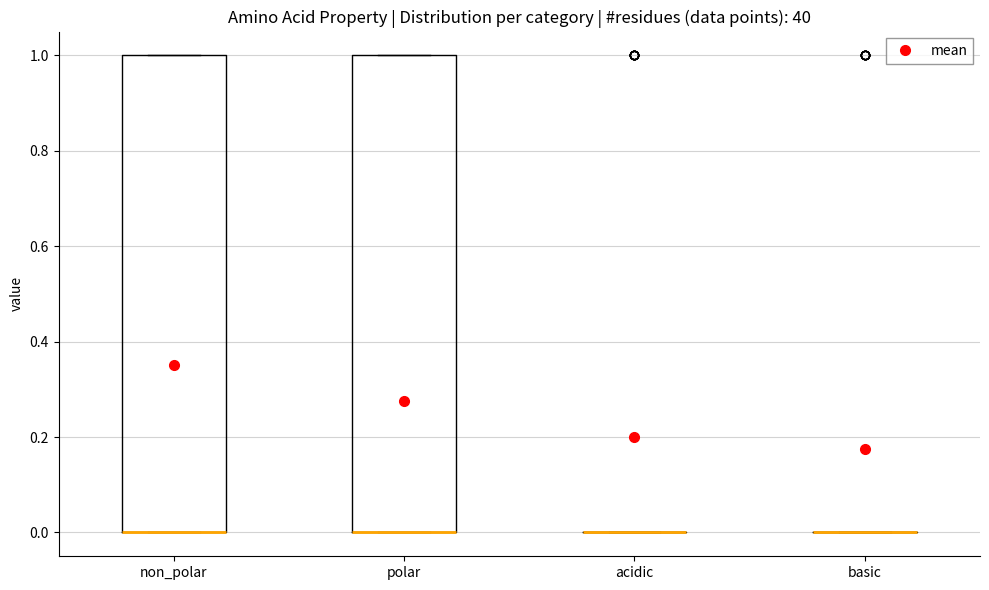

Where is the lower edge of the box for non_polar on the y-axis? The values are not printed on the chart, so give them approximately, as read against the axis.

0